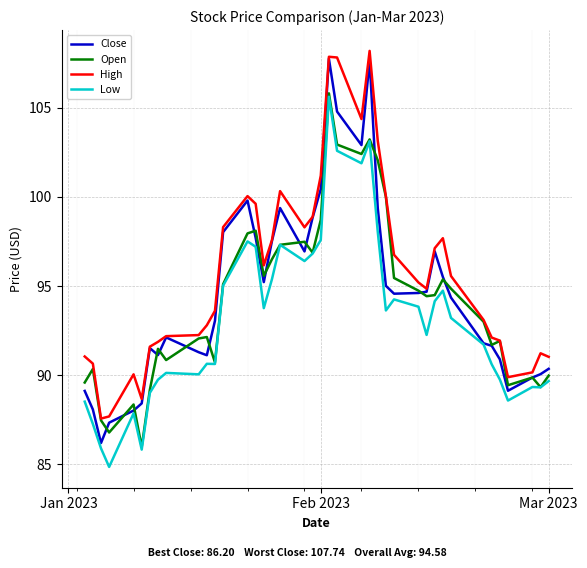

Which series has the largest total across all categories?

High